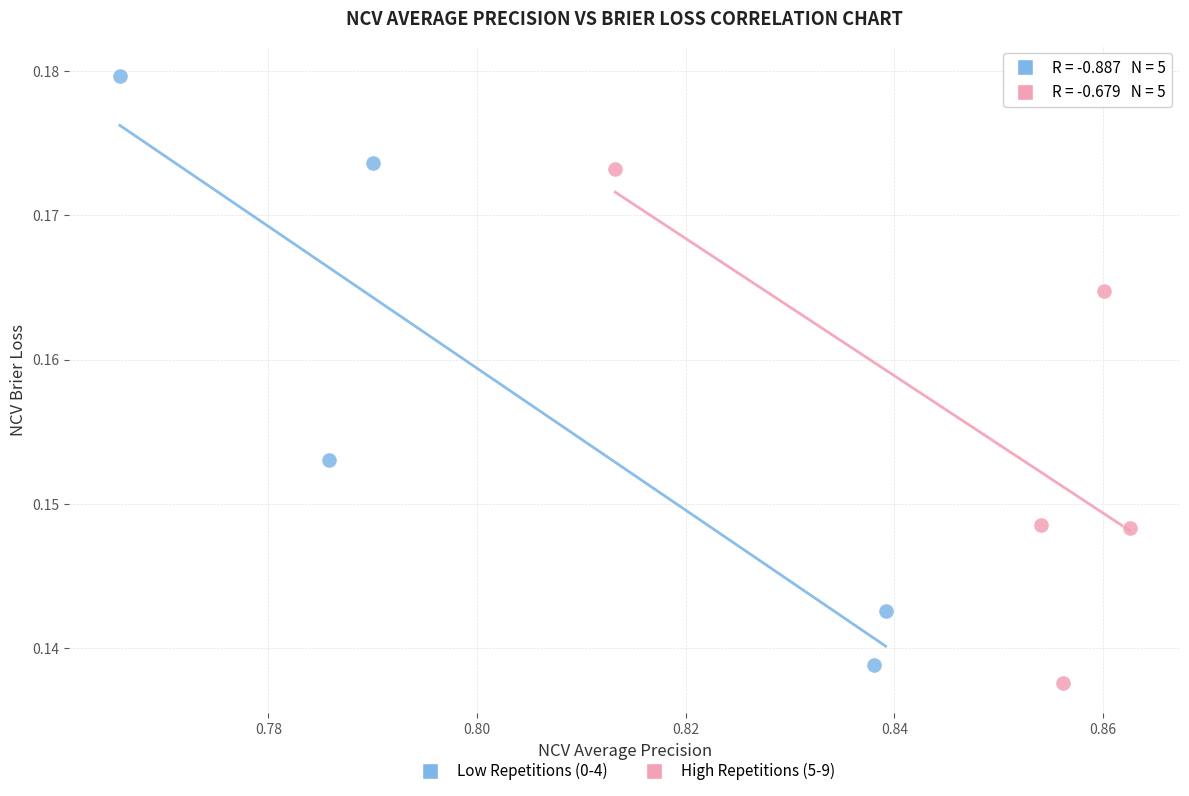

Which series contains the highest Y value?

Low Repetitions (0-4)